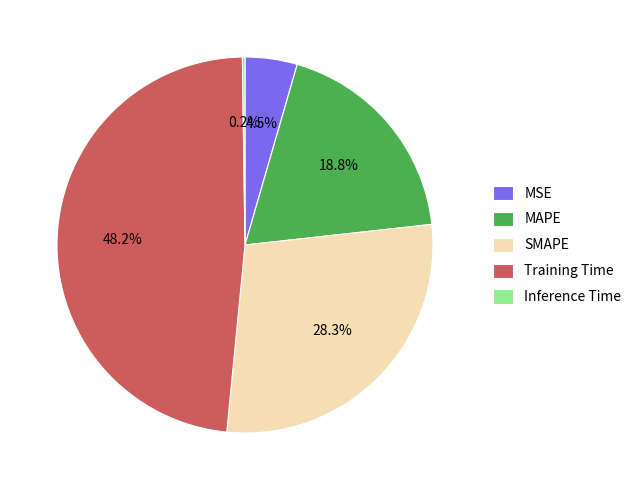

Is it true that Training Time is 48% of the pie?

True